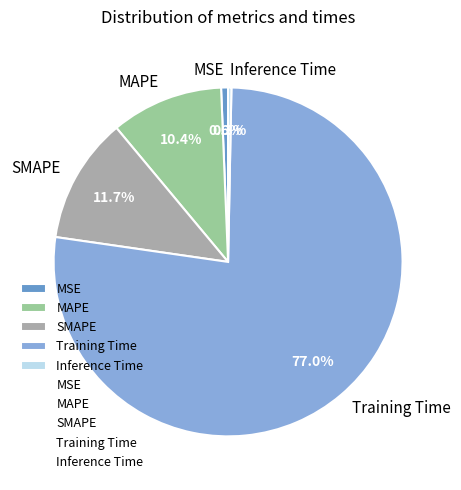

Between Training Time and Inference Time, which is larger?

Training Time